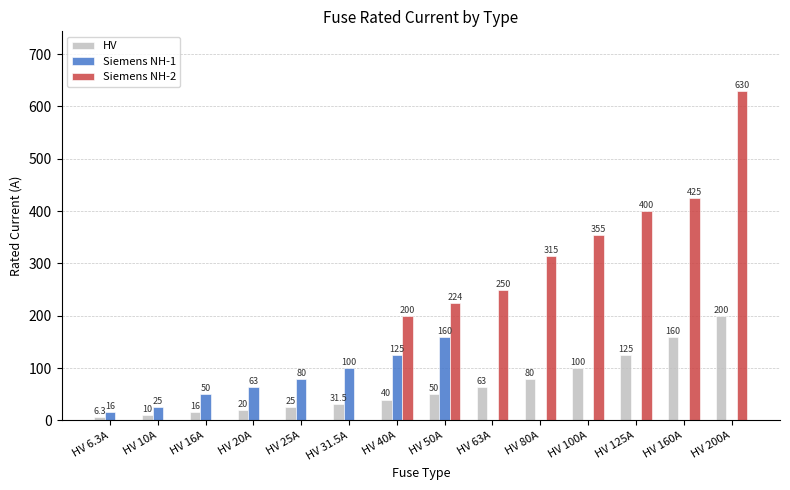

Which series changed the most between HV 80A and HV 125A?

Siemens NH-2